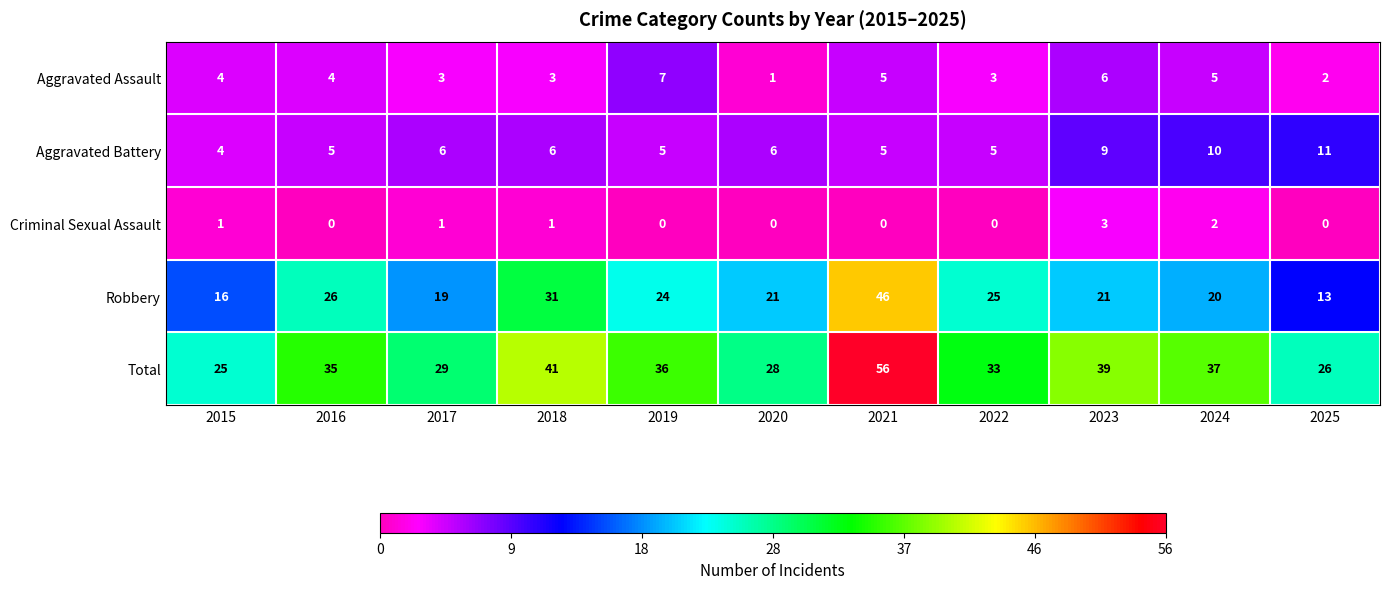

Rank the series by their maximum value, from highest to lowest.

Total, Robbery, Aggravated Battery, Aggravated Assault, Criminal Sexual Assault